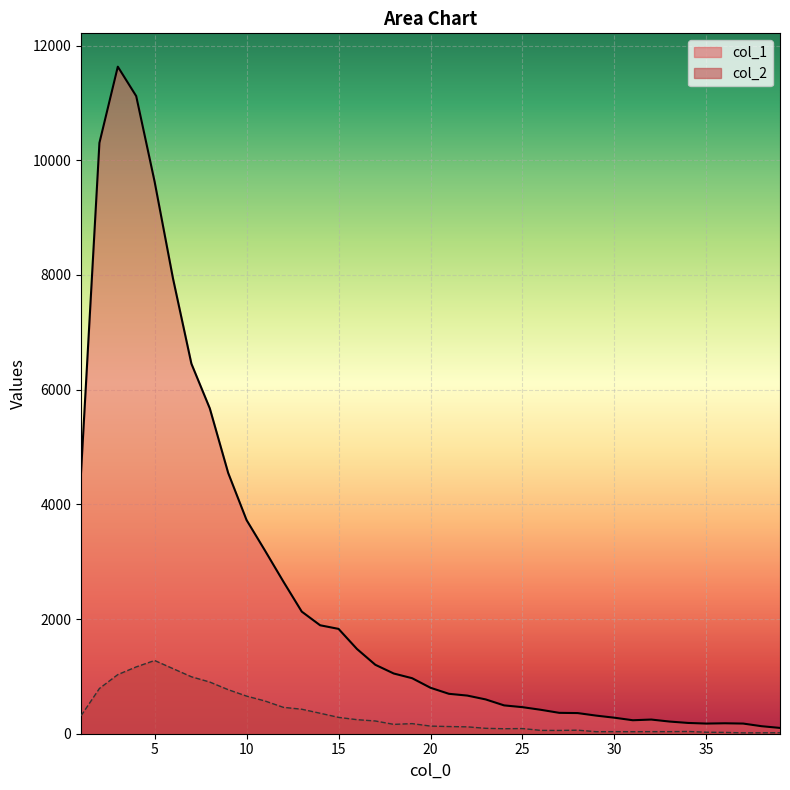

How many data points in col_1 are above 801?

19